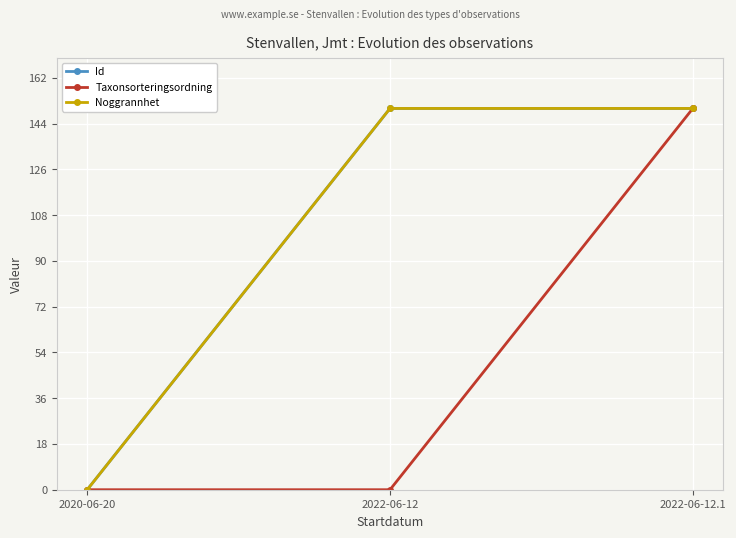

How many lines are shown in the chart?

3